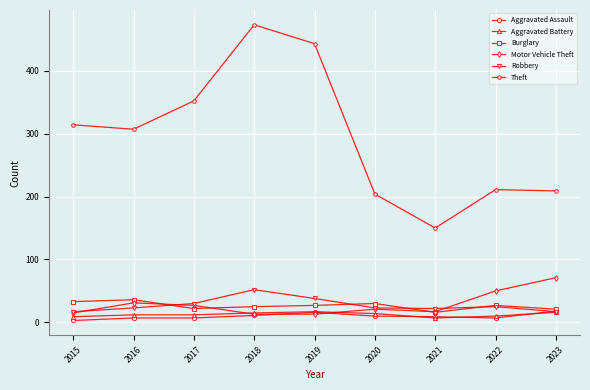

What is the value of the Theft point at the 4th from the left?

473